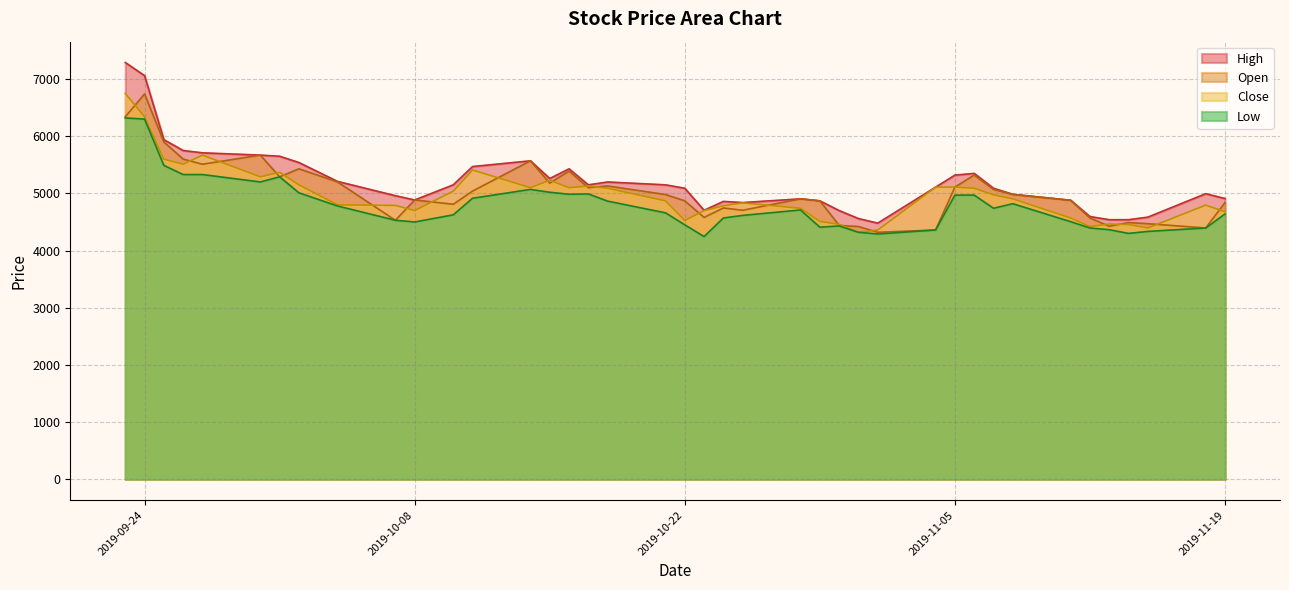

What is the maximum value shown in the chart?

7290